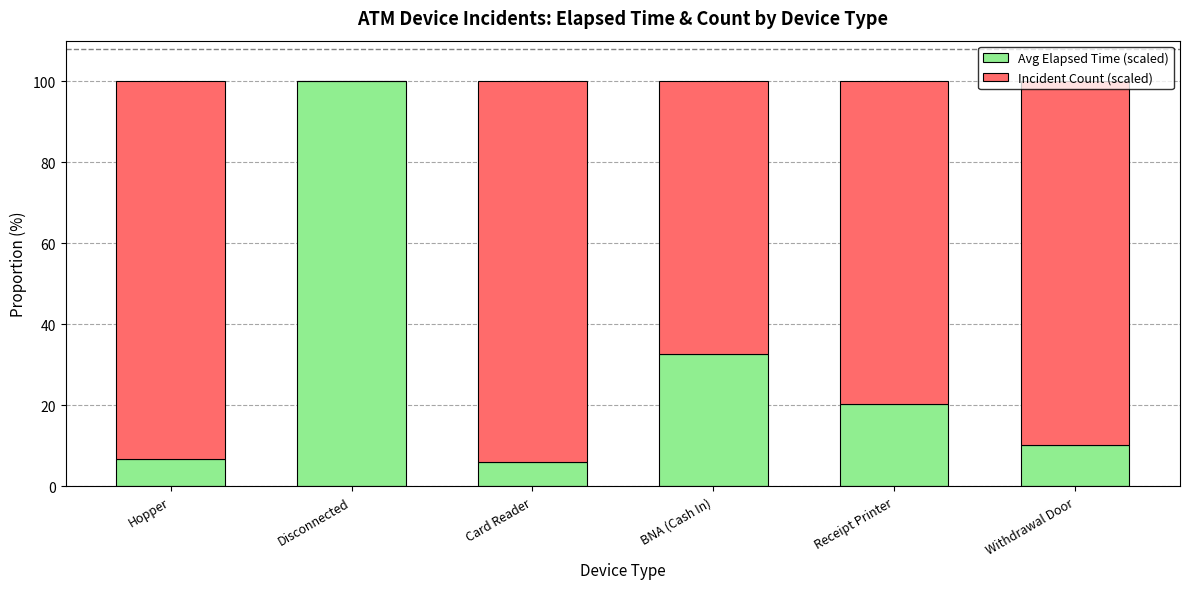

What is the total value across all series at Disconnected?

100.0